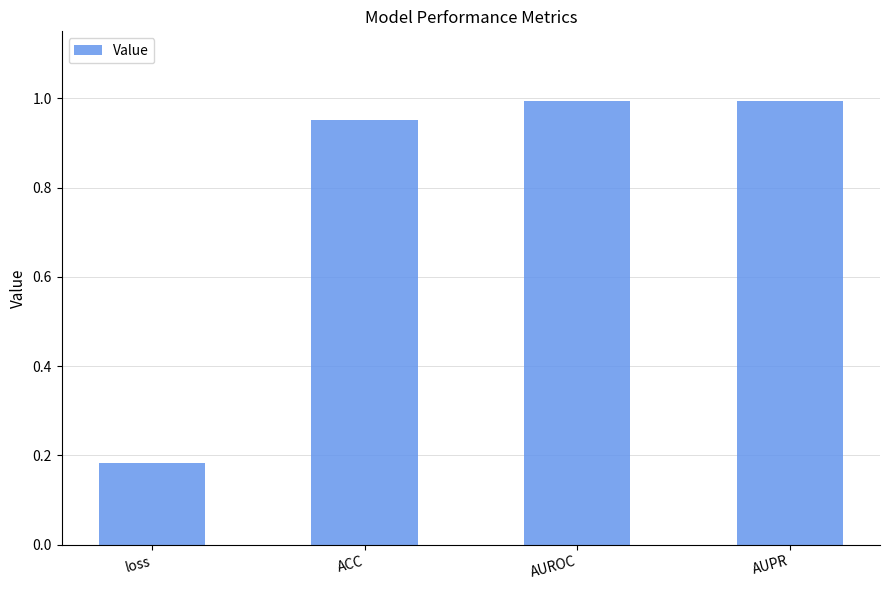

How many bars are there in total?

4